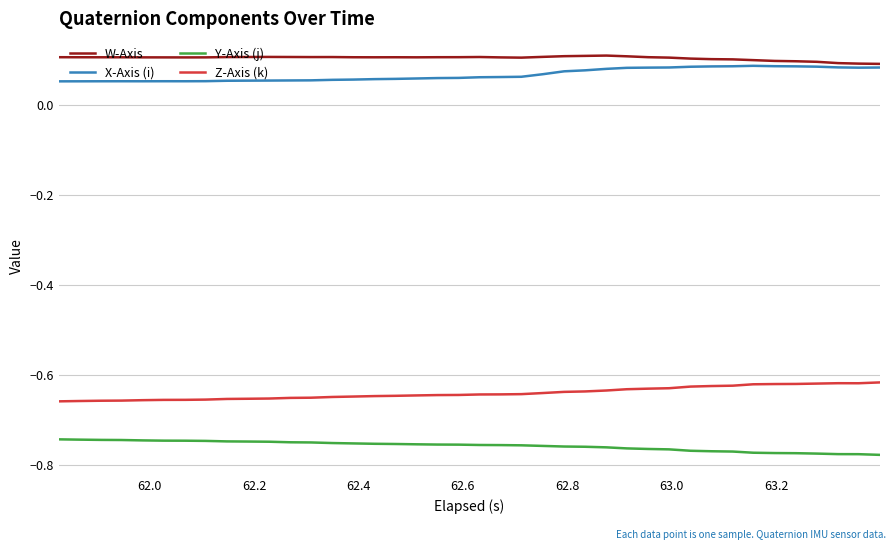

True or false: Z-Axis (k) and Y-Axis (j) intersect in this chart.

False